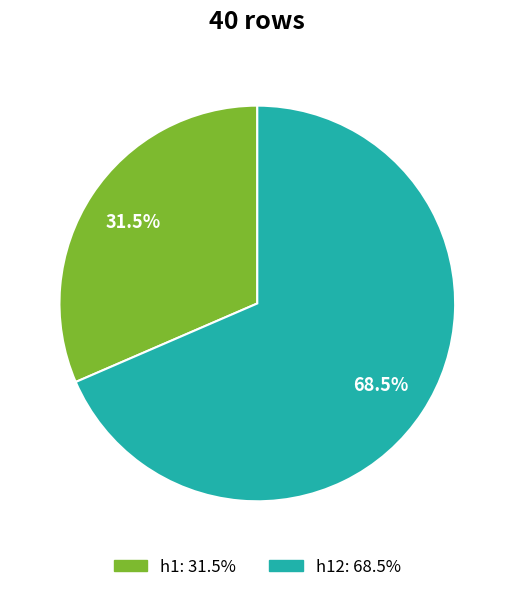

Is there any slice that represents more than half of the pie?

Yes